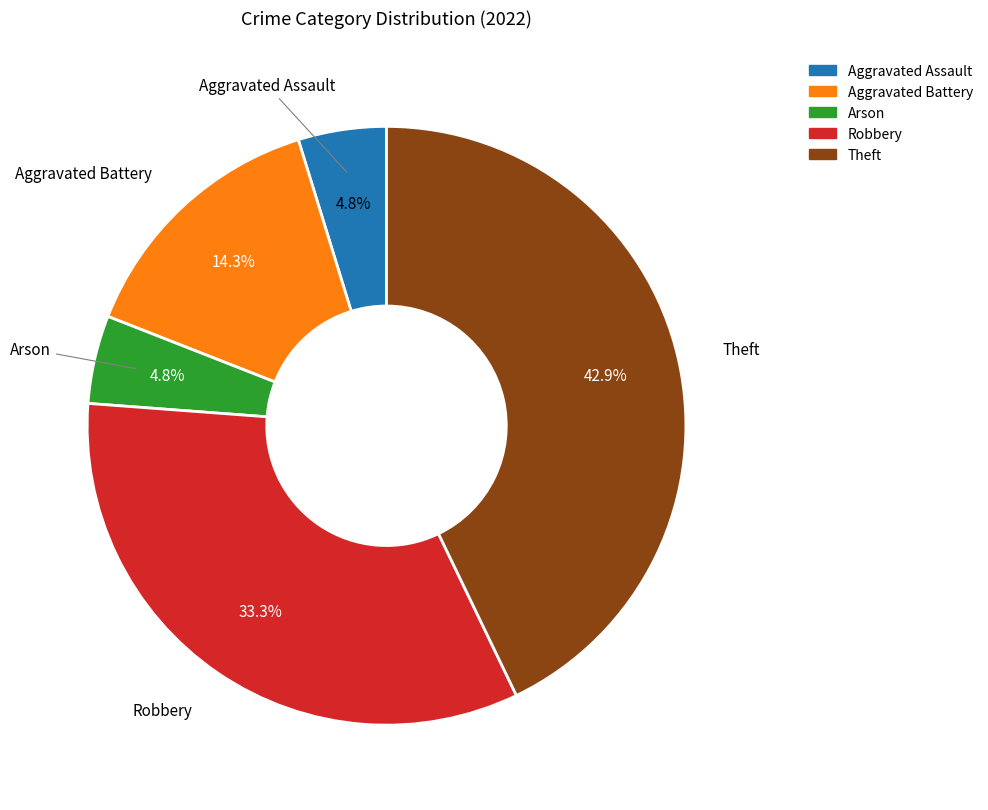

True or false: Arson accounts for 5% of the total.

True